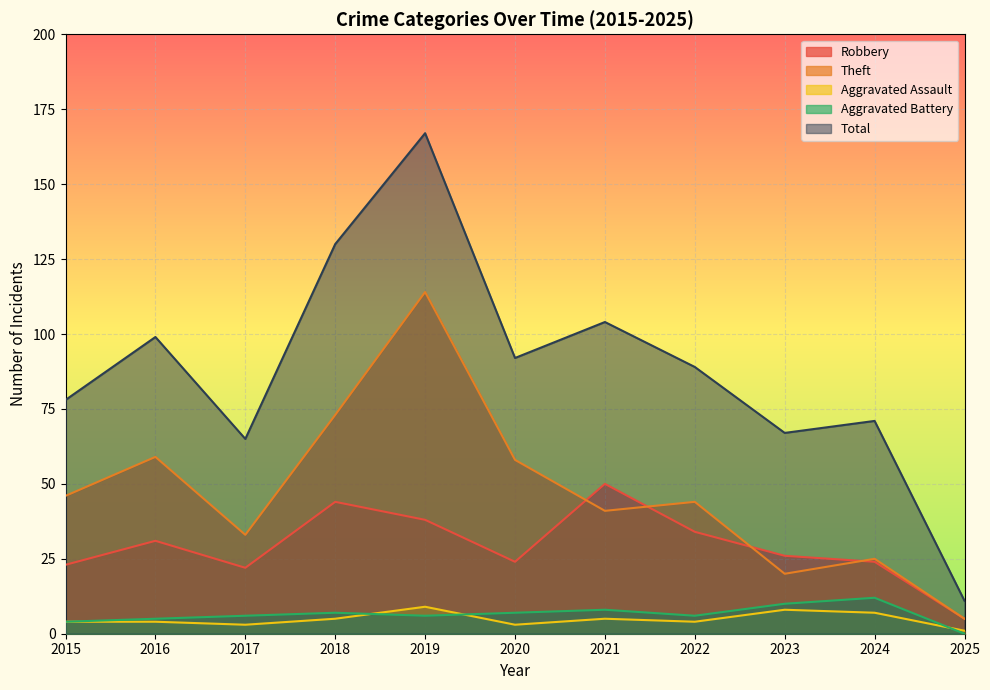

What is the value of the Aggravated Assault point at the 11th from the left?

1